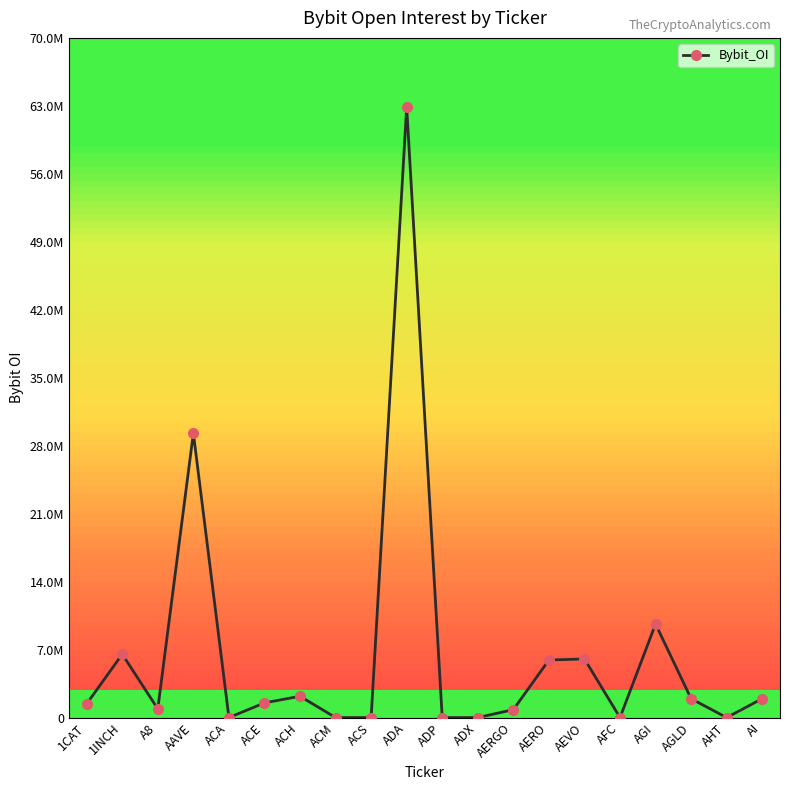

Which label corresponds to the largest value in the chart?

ADA